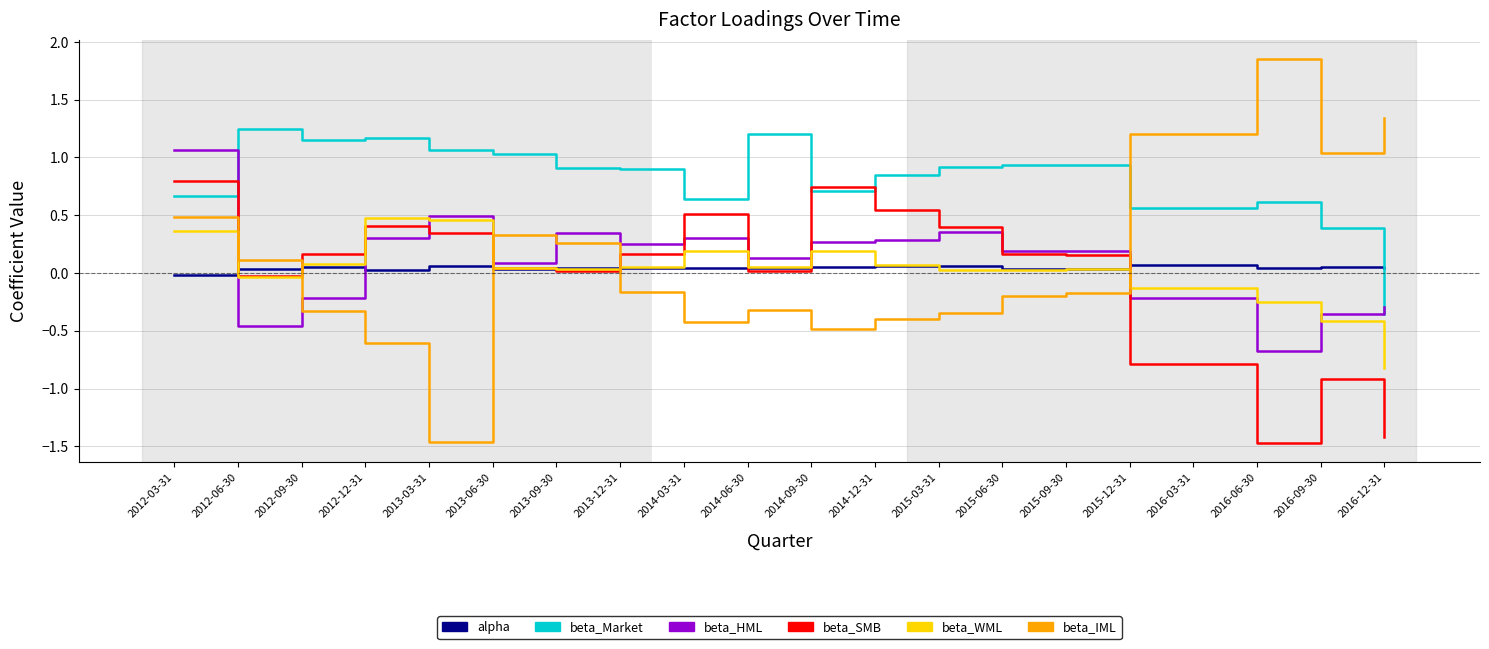

Is this an area chart (filled region under the line)?

No